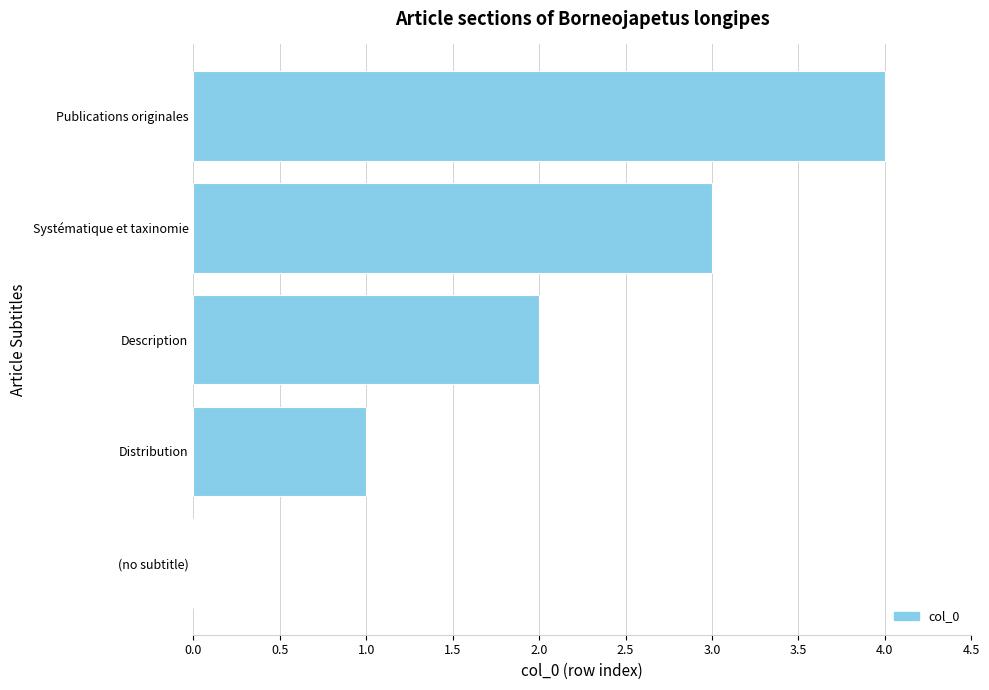

What is the change in value from Systématique et taxinomie to Publications originales?

+1